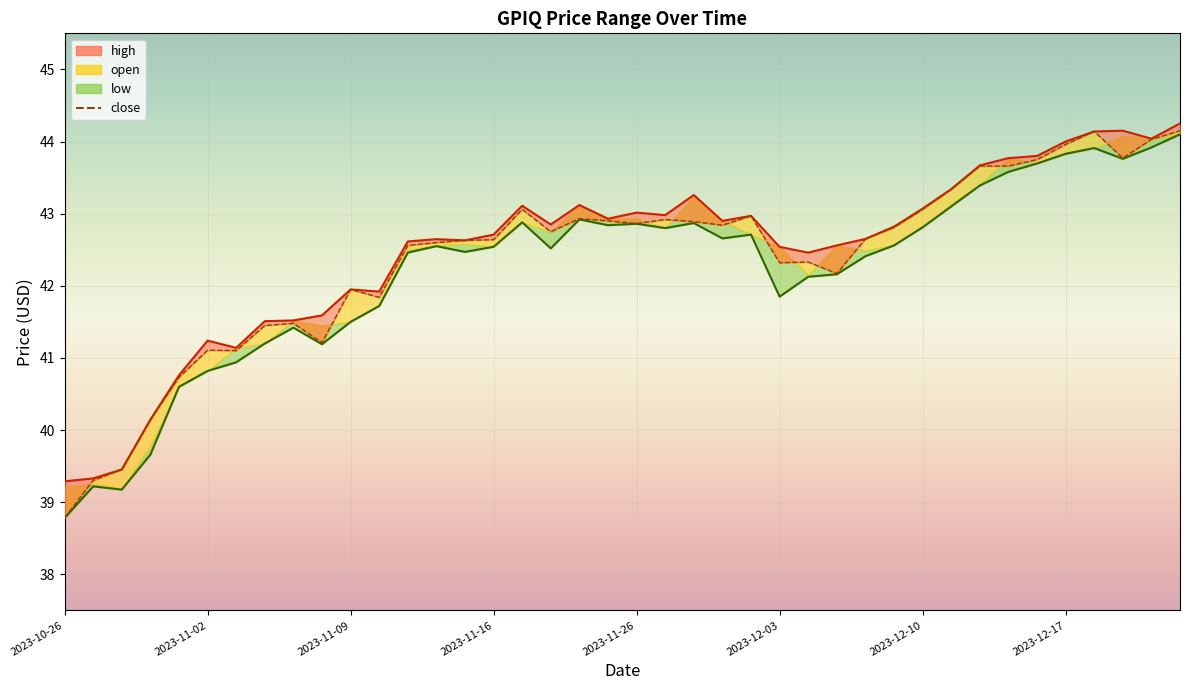

What is the change in value from 15 to 16?

+0.4